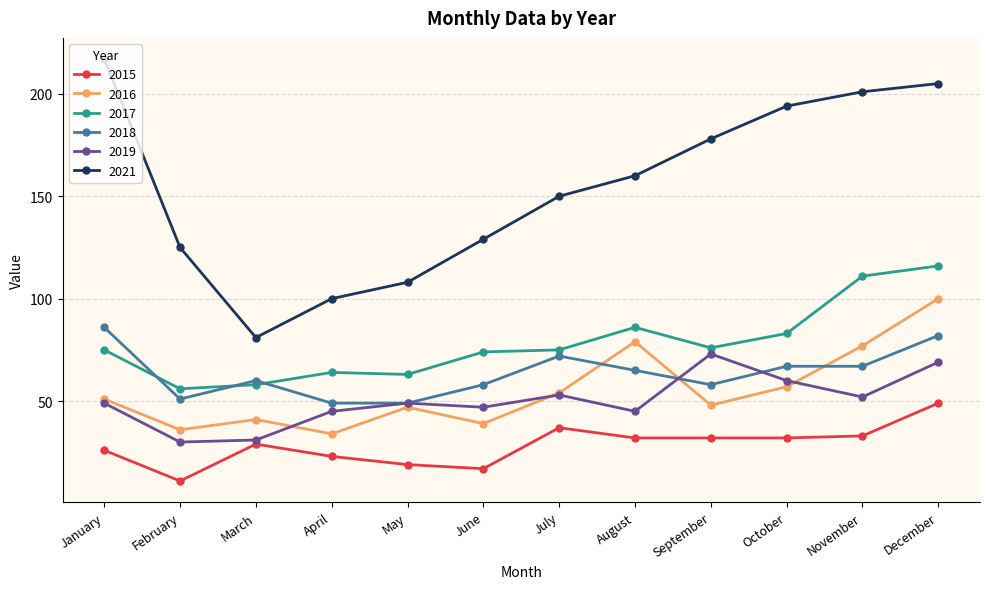

Where does the 2021 series first go above 160?

January